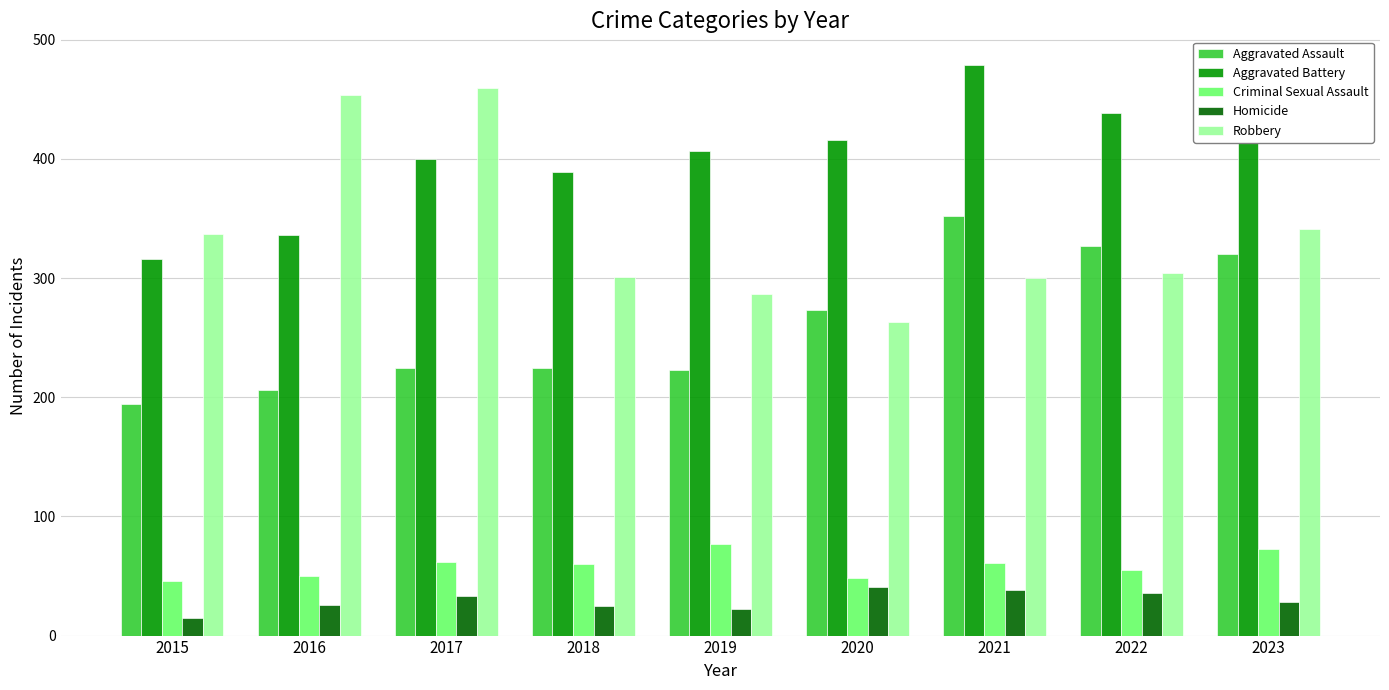

At how many categories does at least one series exceed 249?

9